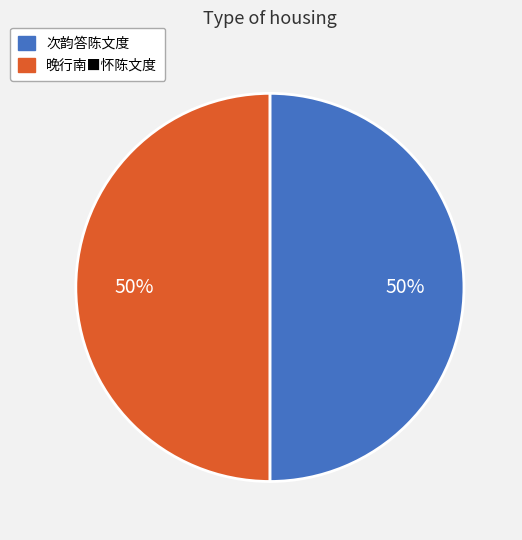

Is the sum of 晚行南■怀陈文度 and 次韵答陈文度 greater than half?

Yes